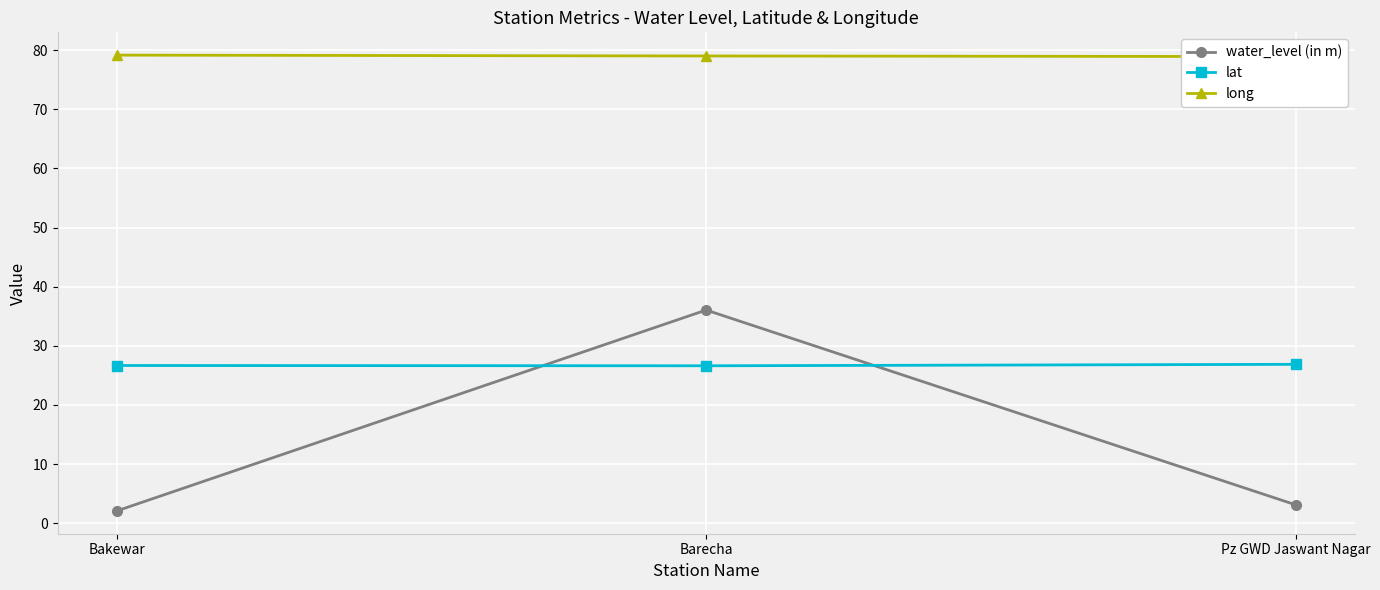

What is the difference between the lat values at Pz GWD Jaswant Nagar and Bakewar?

0.2